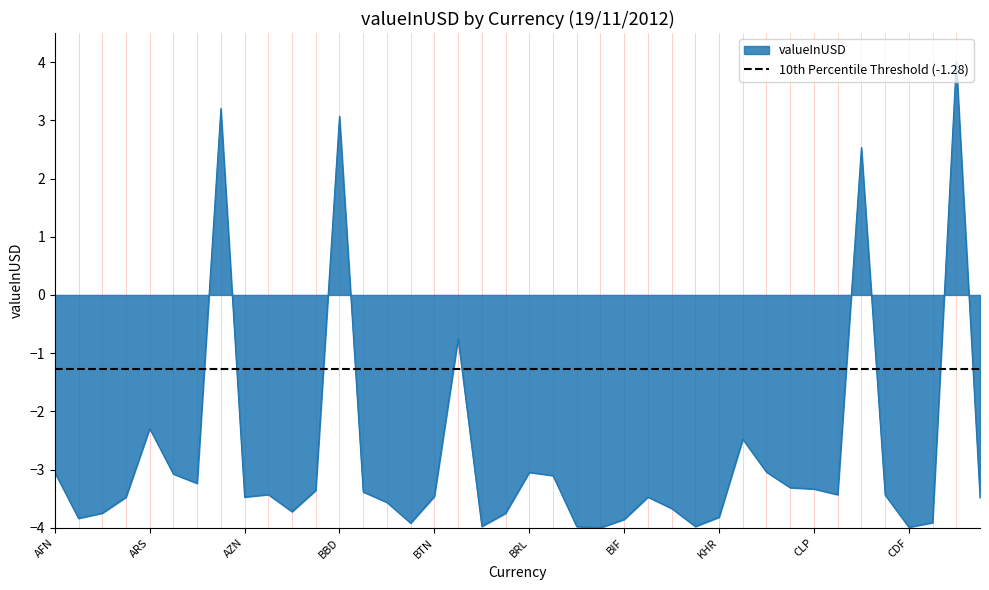

How many points are lower than both their immediate neighbors (excluding endpoints)?

10